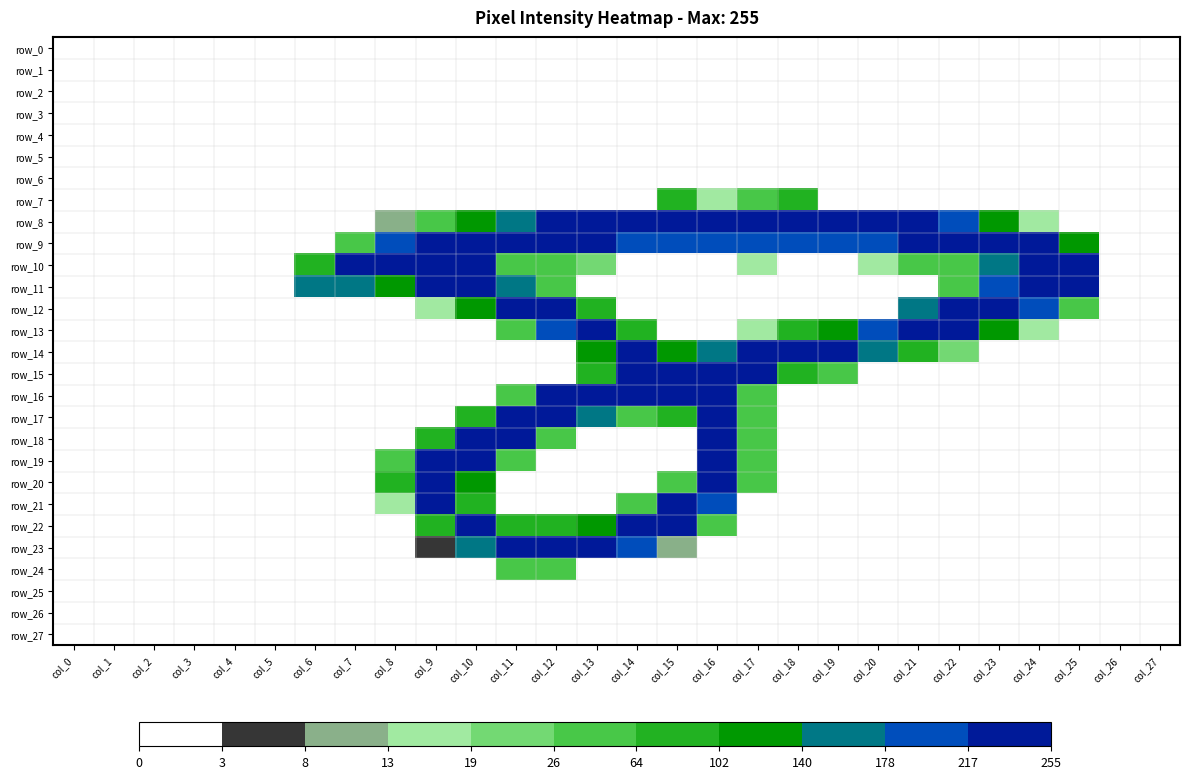

Reading left to right, what are all the values shown in this chart?

row_0: 0.0	0.0	0.0	0.0	0.0	0.0	0.0	0.0	0.0	0.0	0.0	0.0	0.0	0.0	0.0	0.0	0.0	0.0	0.0	0.0	0.0	0.0	0.0	0.0	0.0	0.0	0.0	0.0
row_1: 0.0	0.0	0.0	0.0	0.0	0.0	0.0	0.0	0.0	0.0	0.0	0.0	0.0	0.0	0.0	0.0	0.0	0.0	0.0	0.0	0.0	0.0	0.0	0.0	0.0	0.0	0.0	0.0
row_2: 0.0	0.0	0.0	0.0	0.0	0.0	0.0	0.0	0.0	0.0	0.0	0.0	0.0	0.0	0.0	0.0	0.0	0.0	0.0	0.0	0.0	0.0	0.0	0.0	0.0	0.0	0.0	0.0
row_3: 0.0	0.0	0.0	0.0	0.0	0.0	0.0	0.0	0.0	0.0	0.0	0.0	0.0	0.0	0.0	0.0	0.0	0.0	0.0	0.0	0.0	0.0	0.0	0.0	0.0	0.0	0.0	0.0
row_4: 0.0	0.0	0.0	0.0	0.0	0.0	0.0	0.0	0.0	0.0	0.0	0.0	0.0	0.0	0.0	0.0	0.0	0.0	0.0	0.0	0.0	0.0	0.0	0.0	0.0	0.0	0.0	0.0
row_5: 0.0	0.0	0.0	0.0	0.0	0.0	0.0	0.0	0.0	0.0	0.0	0.0	0.0	0.0	0.0	0.0	0.0	0.0	0.0	0.0	0.0	0.0	0.0	0.0	0.0	0.0	0.0	0.0
row_6: 0.0	0.0	0.0	0.0	0.0	0.0	0.0	0.0	0.0	0.0	0.0	0.0	0.0	0.0	0.0	0.0	0.0	0.0	0.0	0.0	0.0	0.0	0.0	0.0	0.0	0.0	0.0	0.0
row_7: 0.0	0.0	0.0	0.0	0.0	0.0	0.0	0.0	0.0	0.0	0.0	0.0	0.0	0.0	0.0	0.3	0.1	0.2	0.3	0.0	0.0	0.0	0.0	0.0	0.0	0.0	0.0	0.0
row_8: 0.0	0.0	0.0	0.0	0.0	0.0	0.0	0.0	0.0	0.2	0.5	0.6	0.9	0.9	0.9	1.0	0.9	1.0	1.0	0.9	0.9	0.9	0.8	0.5	0.1	0.0	0.0	0.0
row_9: 0.0	0.0	0.0	0.0	0.0	0.0	0.0	0.2	0.8	1.0	1.0	1.0	1.0	0.9	0.7	0.7	0.7	0.8	0.7	0.7	0.8	1.0	1.0	1.0	0.9	0.5	0.0	0.0
row_10: 0.0	0.0	0.0	0.0	0.0	0.0	0.3	1.0	1.0	1.0	1.0	0.2	0.2	0.1	0.0	0.0	0.0	0.1	0.0	0.0	0.1	0.2	0.2	0.6	1.0	1.0	0.0	0.0
row_11: 0.0	0.0	0.0	0.0	0.0	0.0	0.7	0.7	0.5	0.9	1.0	0.6	0.2	0.0	0.0	0.0	0.0	0.0	0.0	0.0	0.0	0.0	0.1	0.8	1.0	0.9	0.0	0.0
row_12: 0.0	0.0	0.0	0.0	0.0	0.0	0.0	0.0	0.0	0.1	0.4	1.0	0.9	0.4	0.0	0.0	0.0	0.0	0.0	0.0	0.0	0.6	0.9	1.0	0.8	0.1	0.0	0.0
row_13: 0.0	0.0	0.0	0.0	0.0	0.0	0.0	0.0	0.0	0.0	0.0	0.2	0.8	0.9	0.4	0.0	0.0	0.1	0.3	0.5	0.8	1.0	0.9	0.5	0.1	0.0	0.0	0.0
row_14: 0.0	0.0	0.0	0.0	0.0	0.0	0.0	0.0	0.0	0.0	0.0	0.0	0.0	0.5	0.9	0.5	0.7	0.9	1.0	0.9	0.6	0.3	0.1	0.0	0.0	0.0	0.0	0.0
row_15: 0.0	0.0	0.0	0.0	0.0	0.0	0.0	0.0	0.0	0.0	0.0	0.0	0.0	0.3	1.0	1.0	1.0	0.9	0.4	0.1	0.0	0.0	0.0	0.0	0.0	0.0	0.0	0.0
row_16: 0.0	0.0	0.0	0.0	0.0	0.0	0.0	0.0	0.0	0.0	0.0	0.2	0.9	1.0	1.0	1.0	0.9	0.1	0.0	0.0	0.0	0.0	0.0	0.0	0.0	0.0	0.0	0.0
row_17: 0.0	0.0	0.0	0.0	0.0	0.0	0.0	0.0	0.0	0.0	0.3	1.0	1.0	0.7	0.2	0.4	1.0	0.2	0.0	0.0	0.0	0.0	0.0	0.0	0.0	0.0	0.0	0.0
row_18: 0.0	0.0	0.0	0.0	0.0	0.0	0.0	0.0	0.0	0.3	1.0	0.9	0.2	0.0	0.0	0.0	1.0	0.2	0.0	0.0	0.0	0.0	0.0	0.0	0.0	0.0	0.0	0.0
row_19: 0.0	0.0	0.0	0.0	0.0	0.0	0.0	0.0	0.2	0.9	0.9	0.1	0.0	0.0	0.0	0.0	1.0	0.2	0.0	0.0	0.0	0.0	0.0	0.0	0.0	0.0	0.0	0.0
row_20: 0.0	0.0	0.0	0.0	0.0	0.0	0.0	0.0	0.3	1.0	0.4	0.0	0.0	0.0	0.0	0.2	1.0	0.2	0.0	0.0	0.0	0.0	0.0	0.0	0.0	0.0	0.0	0.0
row_21: 0.0	0.0	0.0	0.0	0.0	0.0	0.0	0.0	0.1	0.9	0.3	0.0	0.0	0.0	0.2	0.9	0.8	0.0	0.0	0.0	0.0	0.0	0.0	0.0	0.0	0.0	0.0	0.0
row_22: 0.0	0.0	0.0	0.0	0.0	0.0	0.0	0.0	0.0	0.4	1.0	0.3	0.3	0.5	0.9	0.9	0.1	0.0	0.0	0.0	0.0	0.0	0.0	0.0	0.0	0.0	0.0	0.0
row_23: 0.0	0.0	0.0	0.0	0.0	0.0	0.0	0.0	0.0	0.0	0.6	1.0	1.0	0.9	0.7	0.0	0.0	0.0	0.0	0.0	0.0	0.0	0.0	0.0	0.0	0.0	0.0	0.0
row_24: 0.0	0.0	0.0	0.0	0.0	0.0	0.0	0.0	0.0	0.0	0.0	0.2	0.2	0.0	0.0	0.0	0.0	0.0	0.0	0.0	0.0	0.0	0.0	0.0	0.0	0.0	0.0	0.0
row_25: 0.0	0.0	0.0	0.0	0.0	0.0	0.0	0.0	0.0	0.0	0.0	0.0	0.0	0.0	0.0	0.0	0.0	0.0	0.0	0.0	0.0	0.0	0.0	0.0	0.0	0.0	0.0	0.0
row_26: 0.0	0.0	0.0	0.0	0.0	0.0	0.0	0.0	0.0	0.0	0.0	0.0	0.0	0.0	0.0	0.0	0.0	0.0	0.0	0.0	0.0	0.0	0.0	0.0	0.0	0.0	0.0	0.0
row_27: 0.0	0.0	0.0	0.0	0.0	0.0	0.0	0.0	0.0	0.0	0.0	0.0	0.0	0.0	0.0	0.0	0.0	0.0	0.0	0.0	0.0	0.0	0.0	0.0	0.0	0.0	0.0	0.0